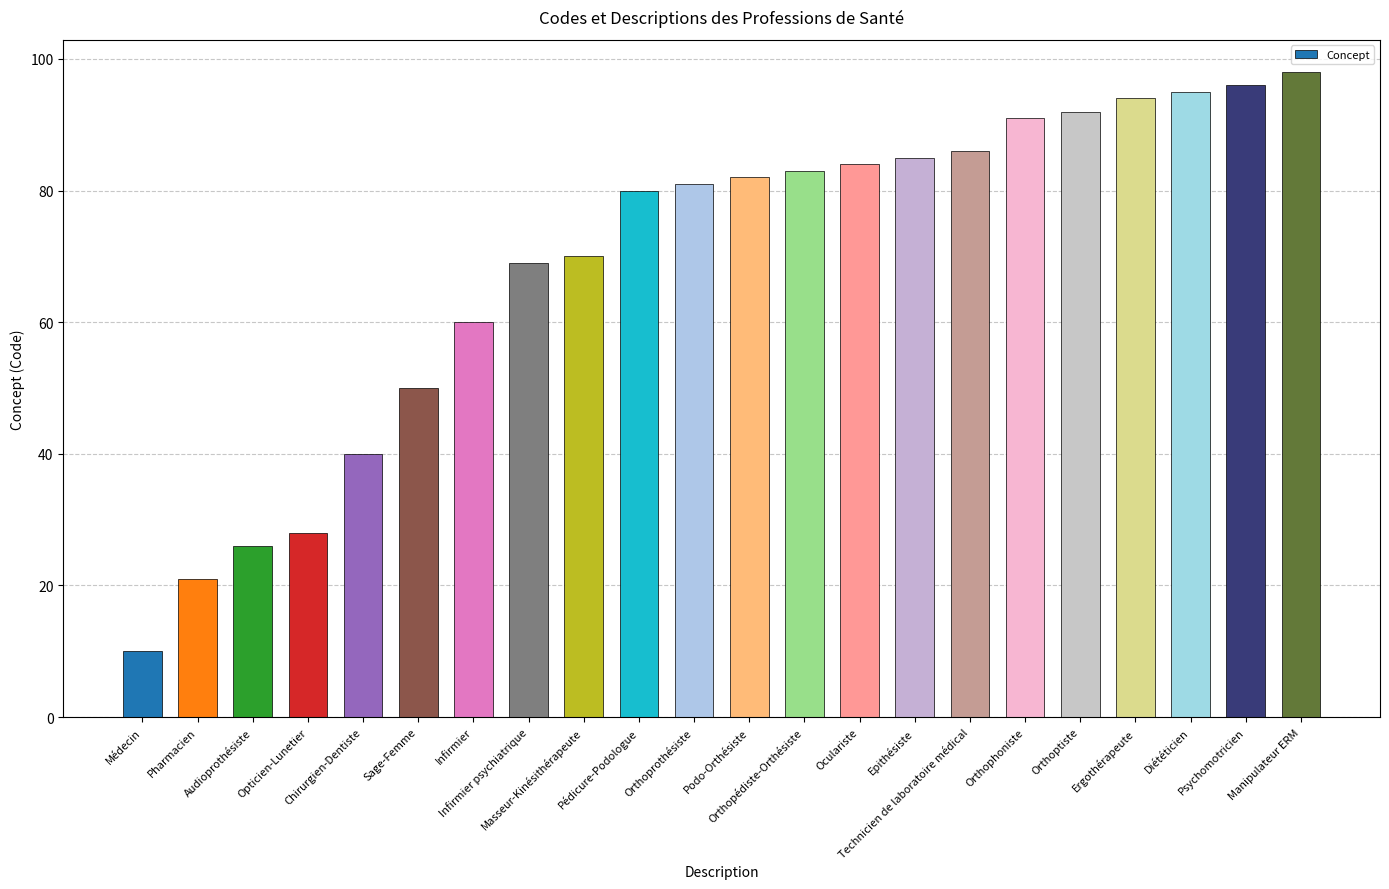

What is the change in value from Masseur-Kinésithérapeute to Oculariste?

+14